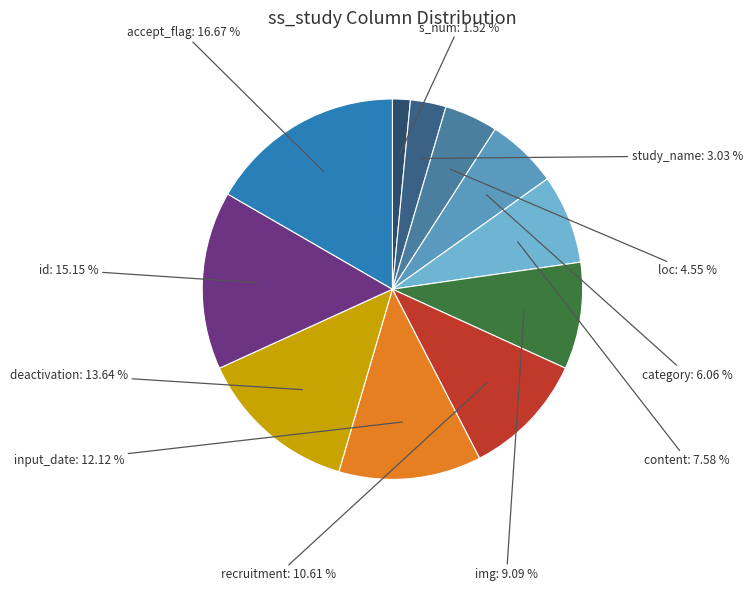

To the nearest percent, what is the difference between the content and img slice percentages?

2%